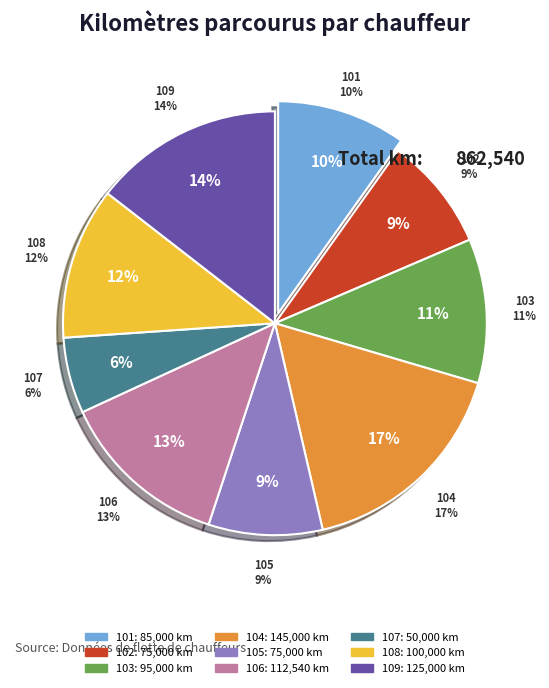

Between 106
DESFLEURS and 101
GIRARDOT, which is larger?

106
DESFLEURS